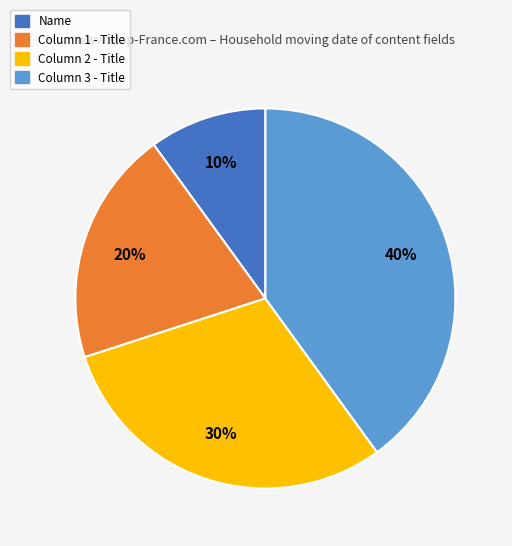

Does Column 2 - Title represent more than half of the total?

No